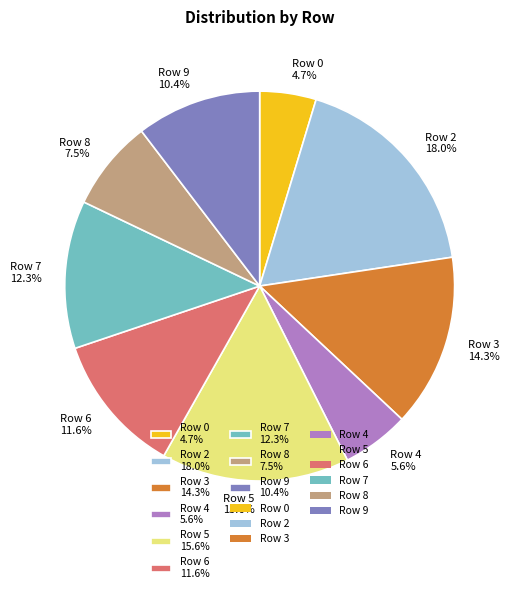

Does any single category account for the majority?

No